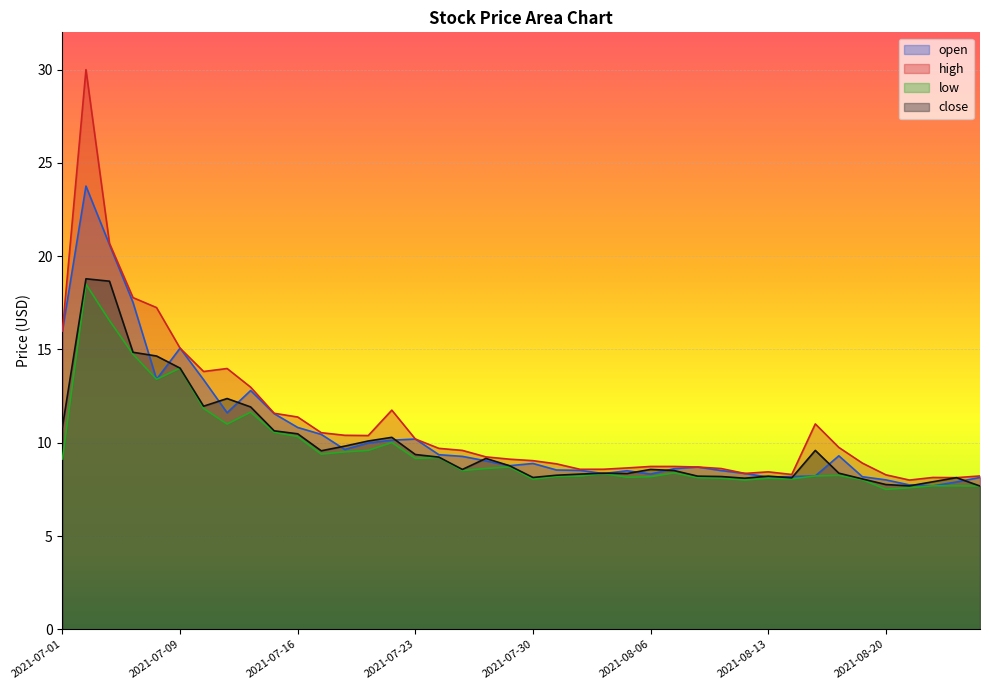

At which label is low closest to 13?

2021-07-08